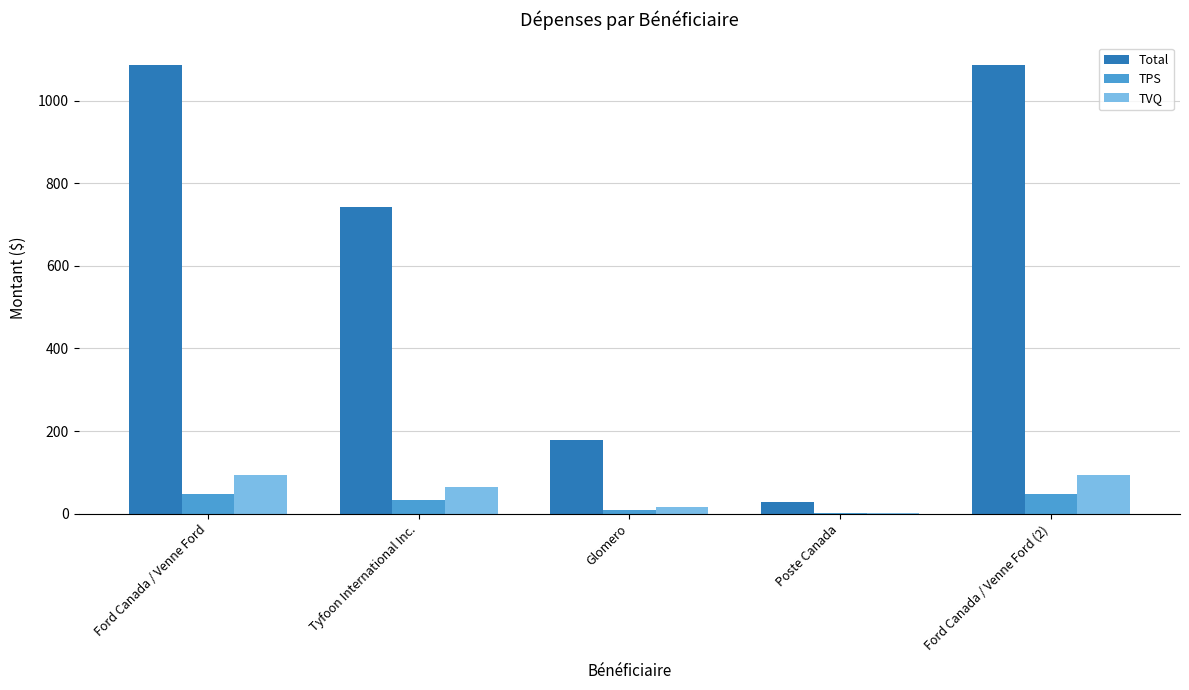

What is the greatest value displayed?

1086.5